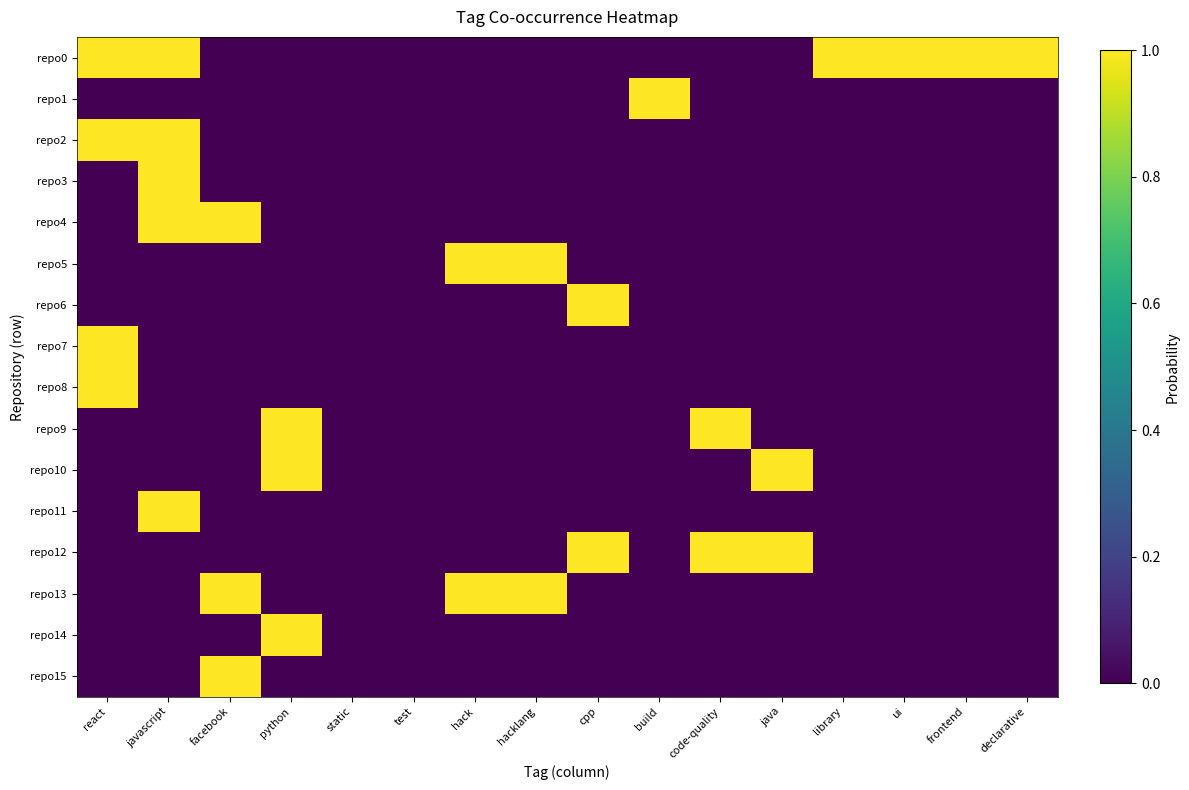

Reading left to right, extract all data points from this chart.

repo0: react=1	javascript=1	facebook=0	python=0	static=0	test=0	hack=0	hacklang=0	cpp=0	build=0	code-quality=0	java=0	library=1	ui=1	frontend=1	declarative=1
repo1: react=0	javascript=0	facebook=0	python=0	static=0	test=0	hack=0	hacklang=0	cpp=0	build=1	code-quality=0	java=0	library=0	ui=0	frontend=0	declarative=0
repo2: react=1	javascript=1	facebook=0	python=0	static=0	test=0	hack=0	hacklang=0	cpp=0	build=0	code-quality=0	java=0	library=0	ui=0	frontend=0	declarative=0
repo3: react=0	javascript=1	facebook=0	python=0	static=0	test=0	hack=0	hacklang=0	cpp=0	build=0	code-quality=0	java=0	library=0	ui=0	frontend=0	declarative=0
repo4: react=0	javascript=1	facebook=1	python=0	static=0	test=0	hack=0	hacklang=0	cpp=0	build=0	code-quality=0	java=0	library=0	ui=0	frontend=0	declarative=0
repo5: react=0	javascript=0	facebook=0	python=0	static=0	test=0	hack=1	hacklang=1	cpp=0	build=0	code-quality=0	java=0	library=0	ui=0	frontend=0	declarative=0
repo6: react=0	javascript=0	facebook=0	python=0	static=0	test=0	hack=0	hacklang=0	cpp=1	build=0	code-quality=0	java=0	library=0	ui=0	frontend=0	declarative=0
repo7: react=1	javascript=0	facebook=0	python=0	static=0	test=0	hack=0	hacklang=0	cpp=0	build=0	code-quality=0	java=0	library=0	ui=0	frontend=0	declarative=0
repo8: react=1	javascript=0	facebook=0	python=0	static=0	test=0	hack=0	hacklang=0	cpp=0	build=0	code-quality=0	java=0	library=0	ui=0	frontend=0	declarative=0
repo9: react=0	javascript=0	facebook=0	python=1	static=0	test=0	hack=0	hacklang=0	cpp=0	build=0	code-quality=1	java=0	library=0	ui=0	frontend=0	declarative=0
repo10: react=0	javascript=0	facebook=0	python=1	static=0	test=0	hack=0	hacklang=0	cpp=0	build=0	code-quality=0	java=1	library=0	ui=0	frontend=0	declarative=0
repo11: react=0	javascript=1	facebook=0	python=0	static=0	test=0	hack=0	hacklang=0	cpp=0	build=0	code-quality=0	java=0	library=0	ui=0	frontend=0	declarative=0
repo12: react=0	javascript=0	facebook=0	python=0	static=0	test=0	hack=0	hacklang=0	cpp=1	build=0	code-quality=1	java=1	library=0	ui=0	frontend=0	declarative=0
repo13: react=0	javascript=0	facebook=1	python=0	static=0	test=0	hack=1	hacklang=1	cpp=0	build=0	code-quality=0	java=0	library=0	ui=0	frontend=0	declarative=0
repo14: react=0	javascript=0	facebook=0	python=1	static=0	test=0	hack=0	hacklang=0	cpp=0	build=0	code-quality=0	java=0	library=0	ui=0	frontend=0	declarative=0
repo15: react=0	javascript=0	facebook=1	python=0	static=0	test=0	hack=0	hacklang=0	cpp=0	build=0	code-quality=0	java=0	library=0	ui=0	frontend=0	declarative=0